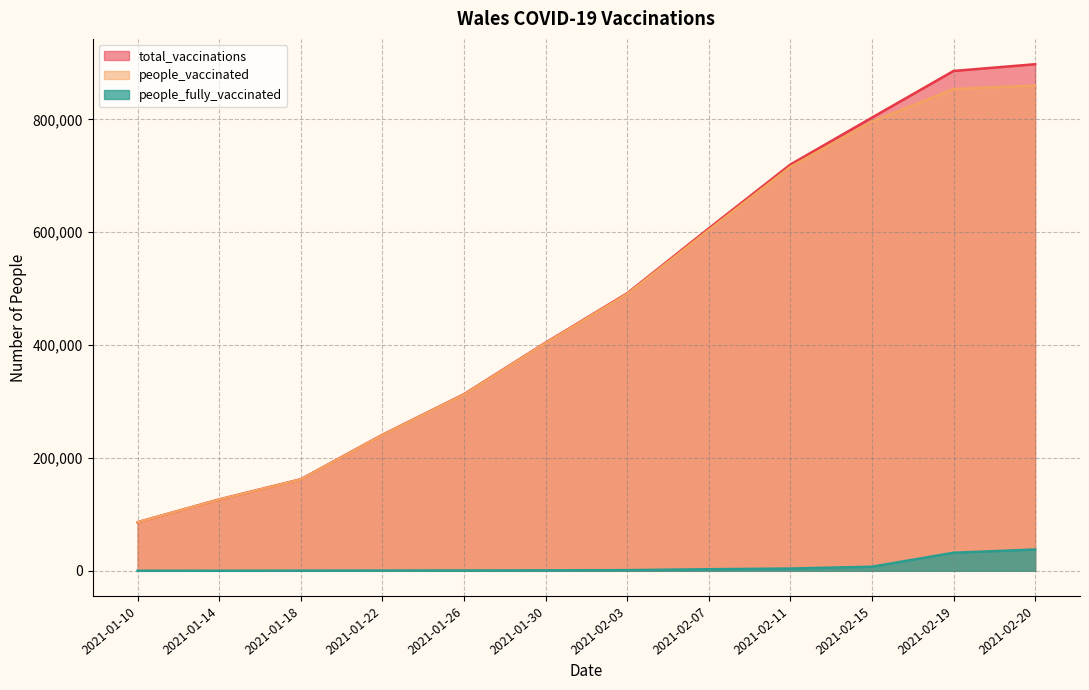

Reading left to right, transcribe all the data shown in this chart.

total_vaccinations: 86118	126504	162197	241016	312944	404249	491786	606768	719954	803178	885906	897856
people_vaccinated: 86039	126375	161932	240547	312305	403463	490570	603976	715944	795927	853904	860083
people_fully_vaccinated: 79	129	265	469	639	786	1216	2792	4010	7251	32002	37773